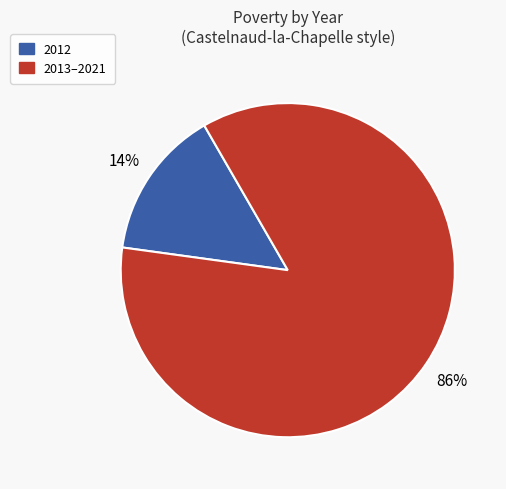

To the nearest percent, what is the average slice percentage?

50%